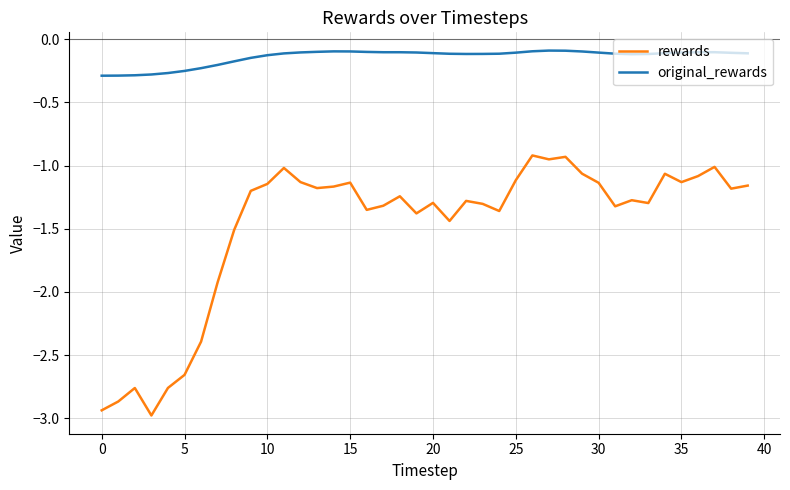

Which series has the largest total across all categories?

original_rewards